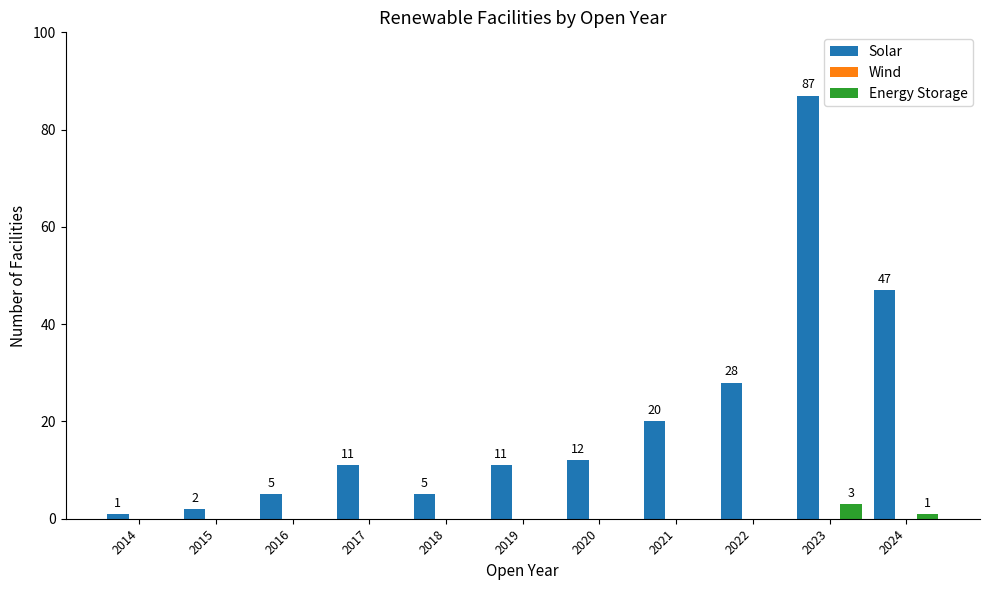

What is the sum of all Energy Storage values?

4